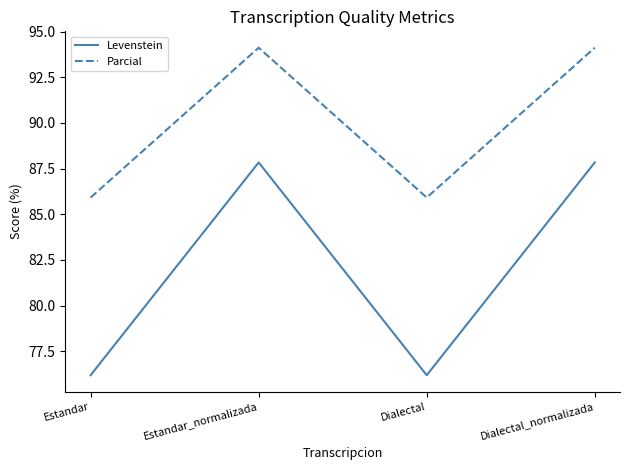

What is the approximate value of Parcial at Estandar_normalizada?

94.1